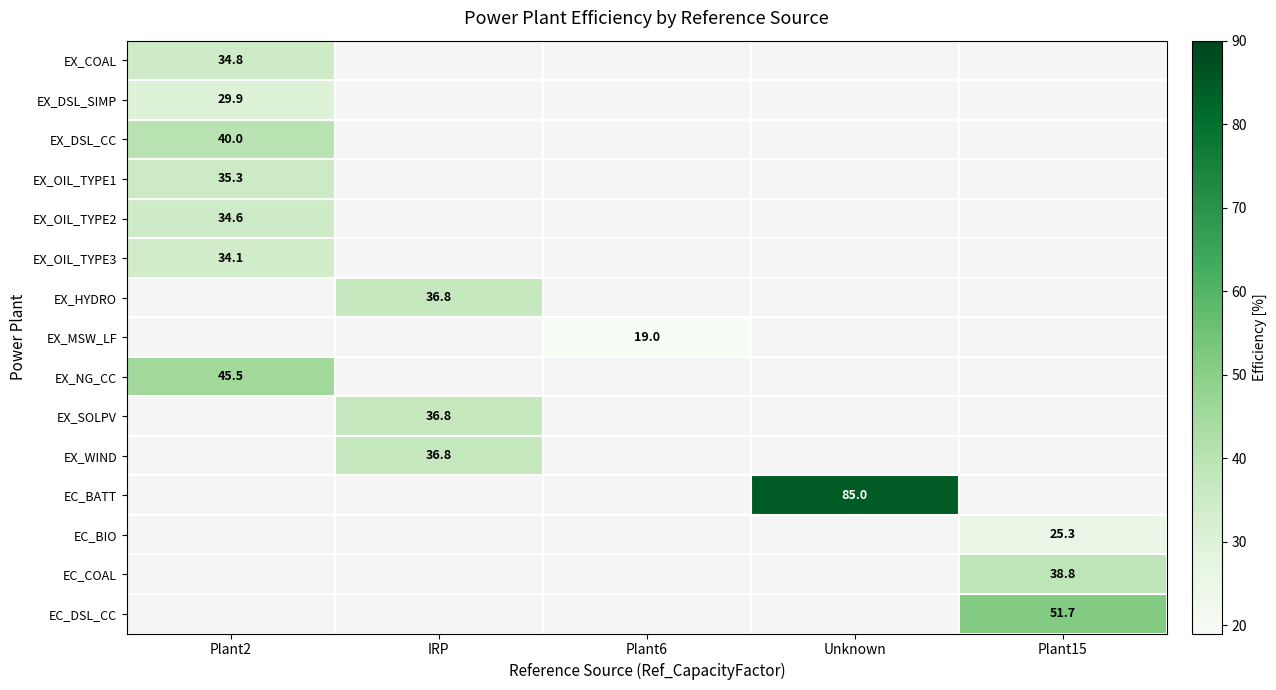

The EC_DSL_CC series shows 82.1 at Plant15. True or false?

False